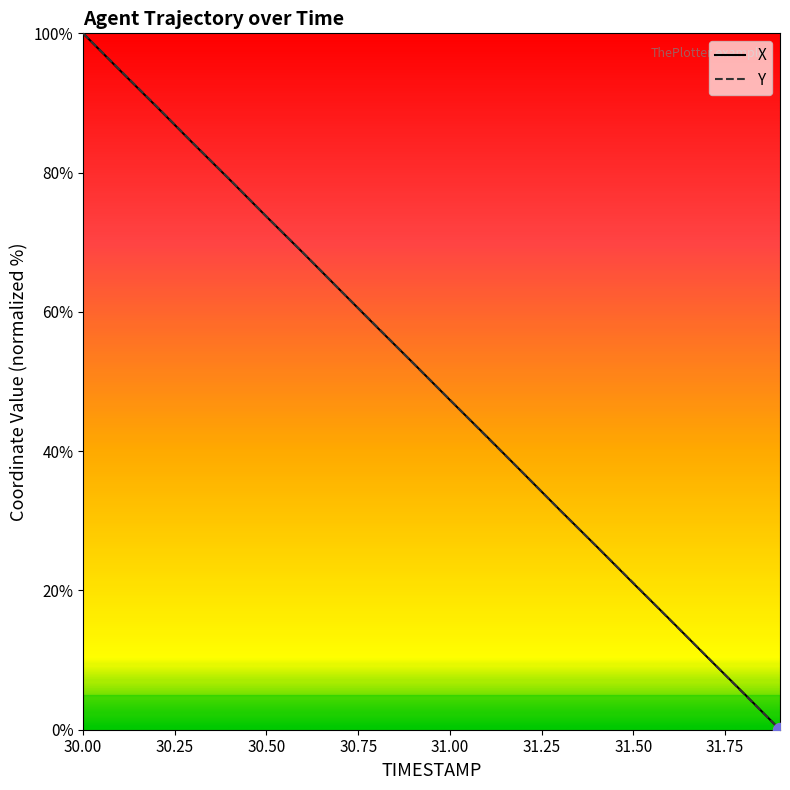

What is the average value of the Y series?

50.0